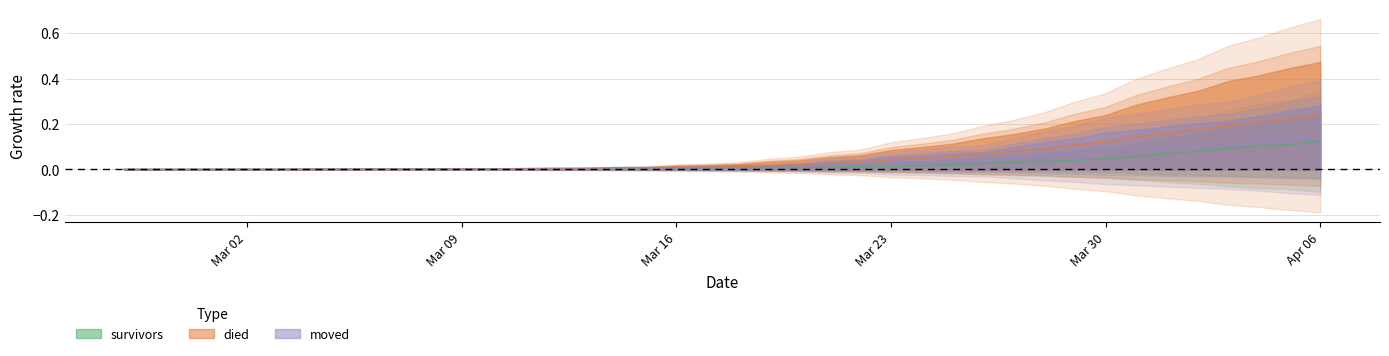

Which series has the largest total across all categories?

died